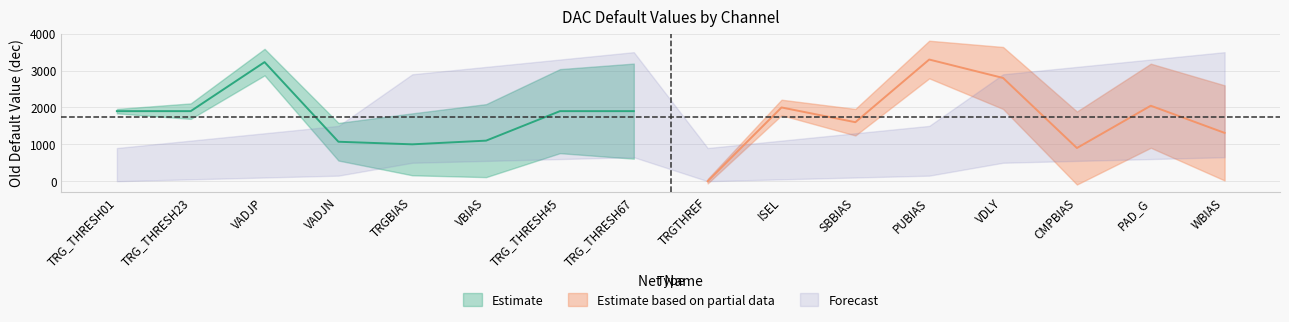

Which category has the highest value across all series?

PUBIAS